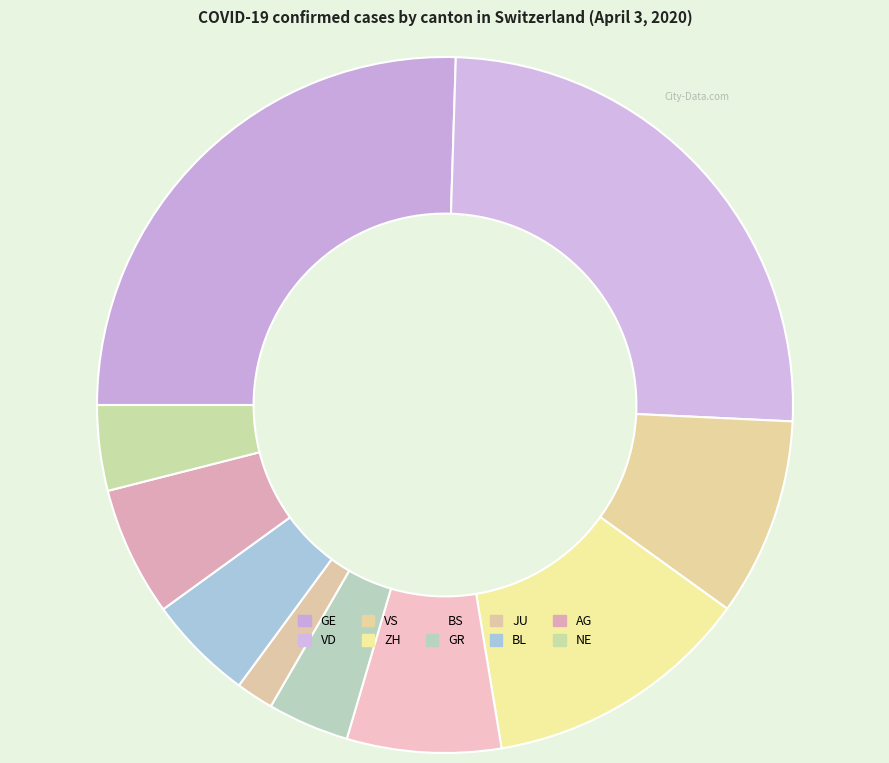

Which has a higher value, ZH or GR?

ZH